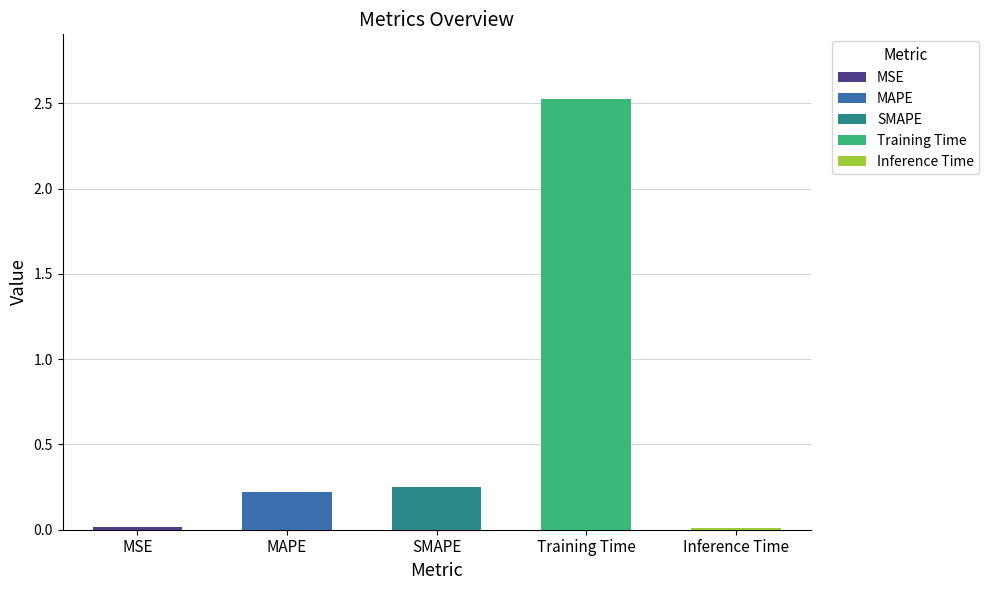

Reading left to right, what are all the values shown in this chart?

MSE=0.0	MAPE=0.2	SMAPE=0.3	Training Time=2.5	Inference Time=0.0